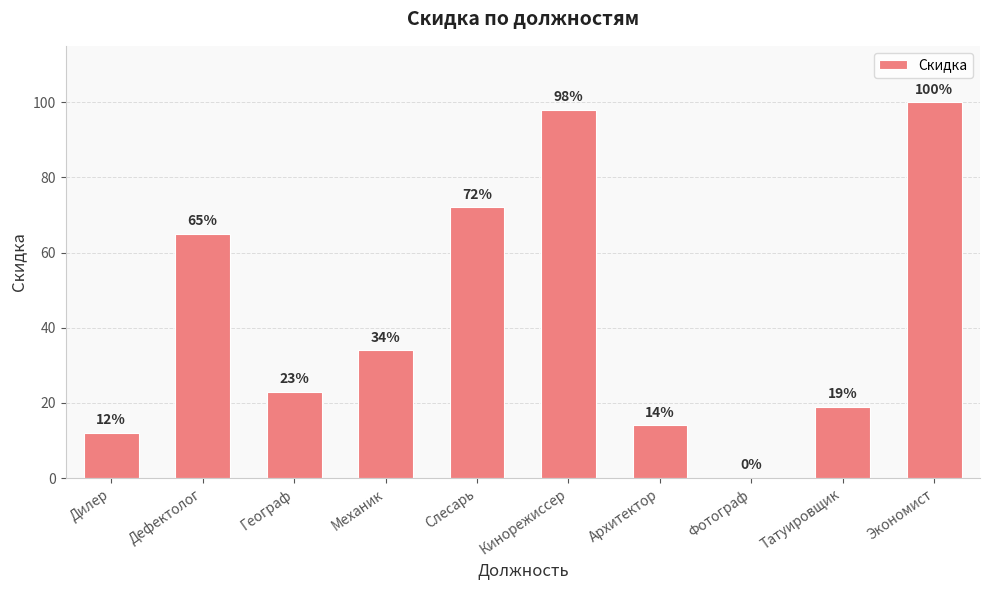

The value at Фотограф is 51. True or false?

False